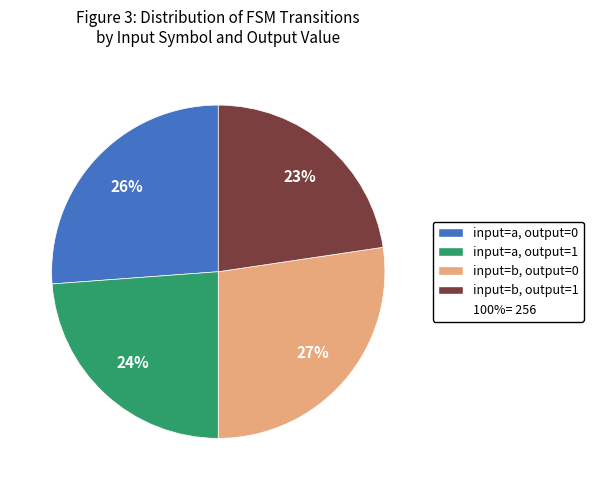

Does any single category account for the majority?

No